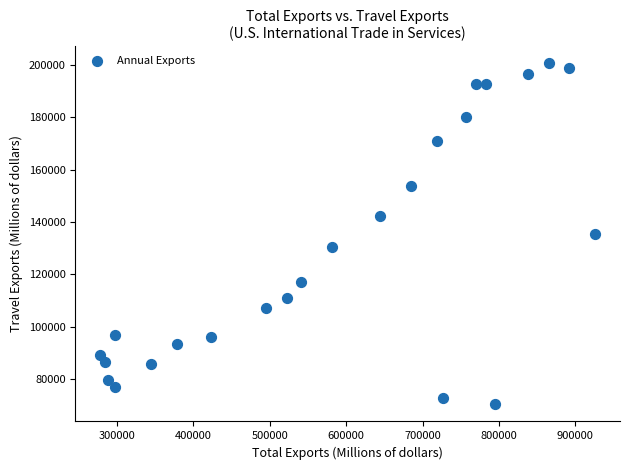

What is the range of X values (max minus min)?

648007